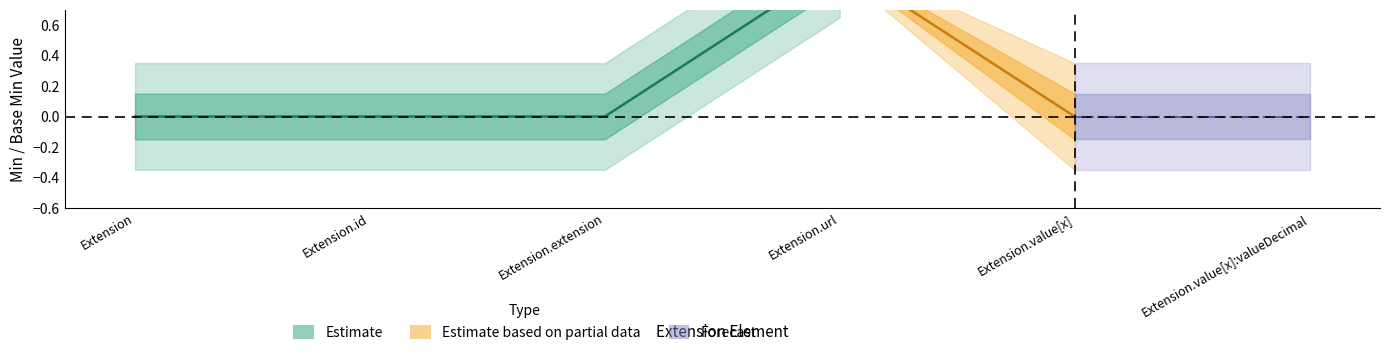

Does the chart have visible grid lines?

No